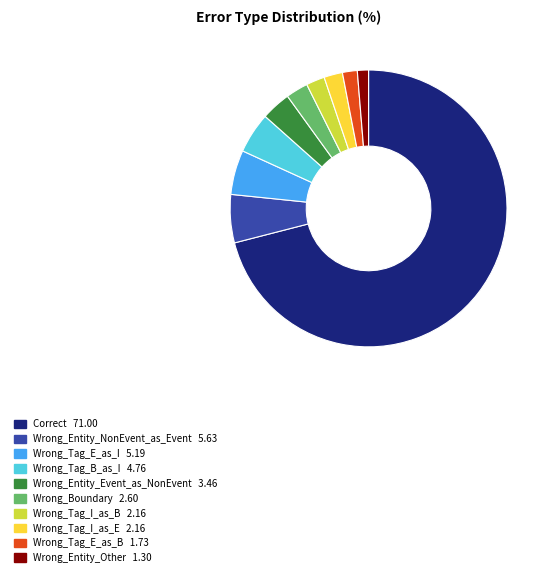

Which category accounts for the majority?

Correct